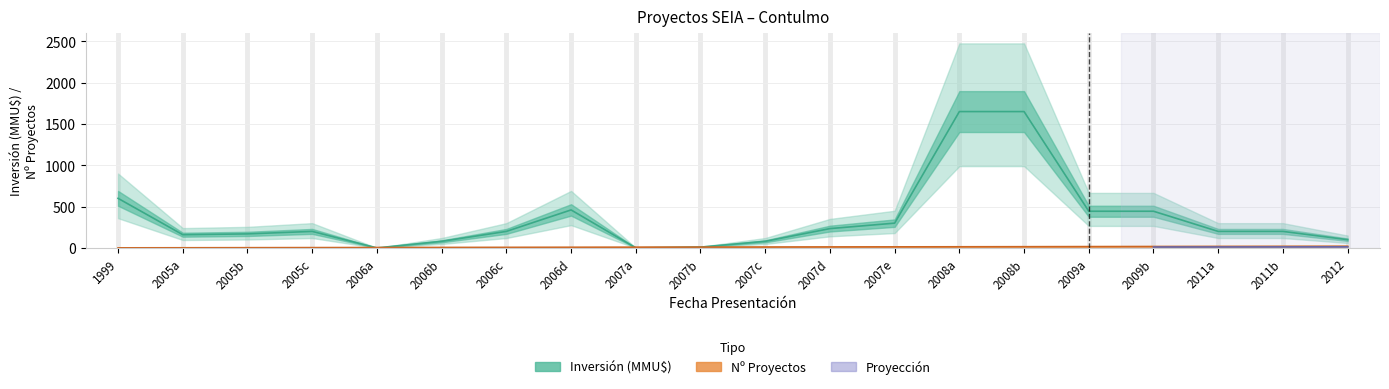

After their last crossing, which series has the higher values: Count_upper or Inversion_lower?

Inversion_lower